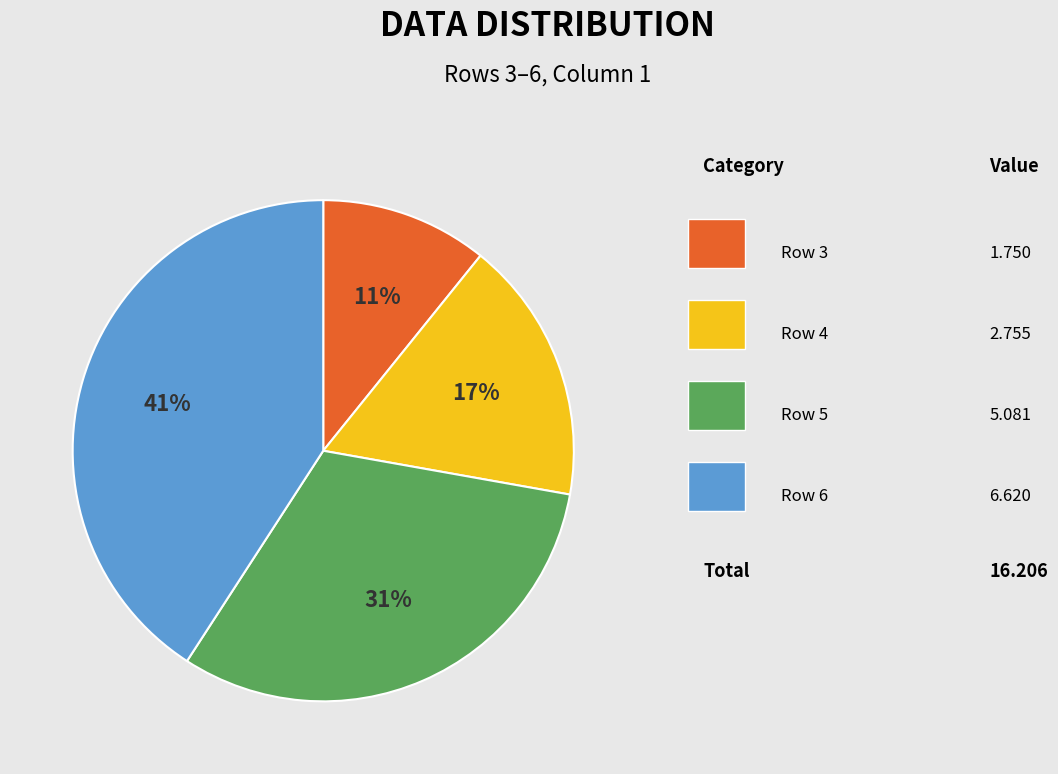

To the nearest percent, what is the average slice percentage?

25%